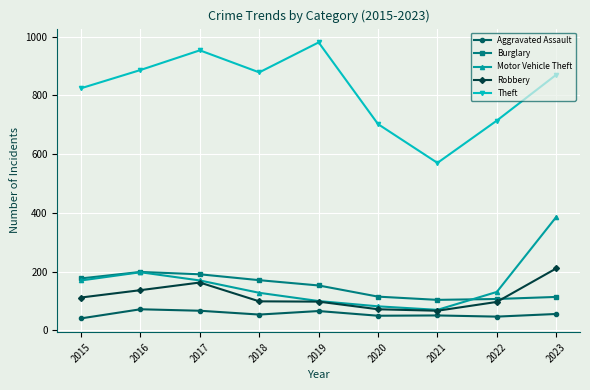

Is it true that Theft equals 941 at 2022?

False